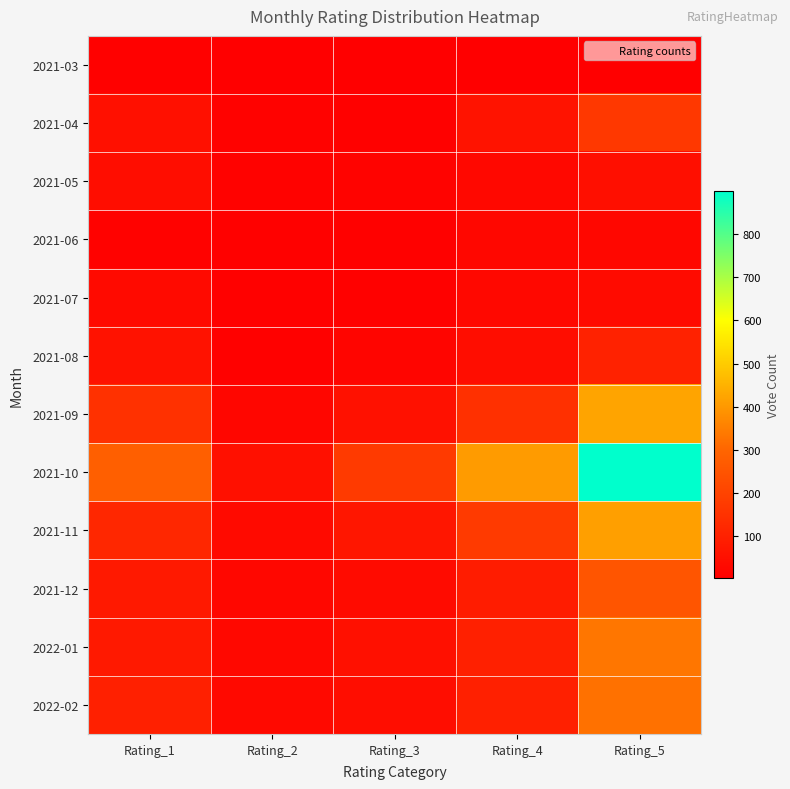

Which series has the largest total across all categories?

2021-10